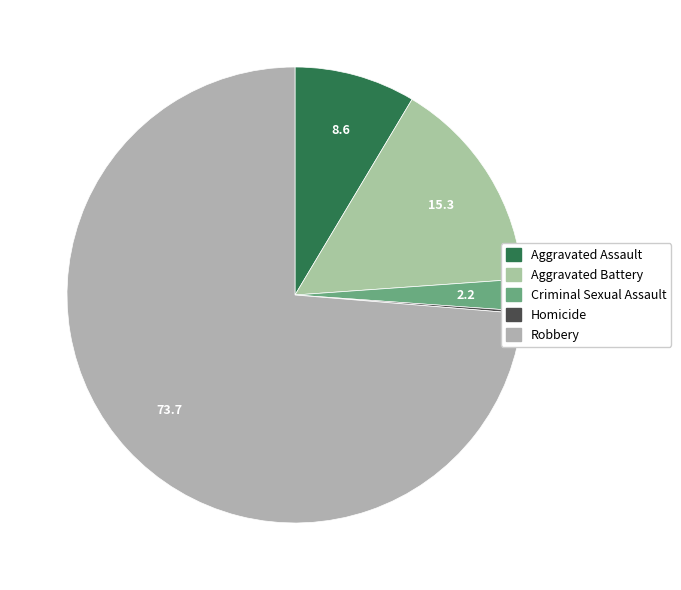

How much of the chart is everything except Criminal Sexual Assault?

97.8%